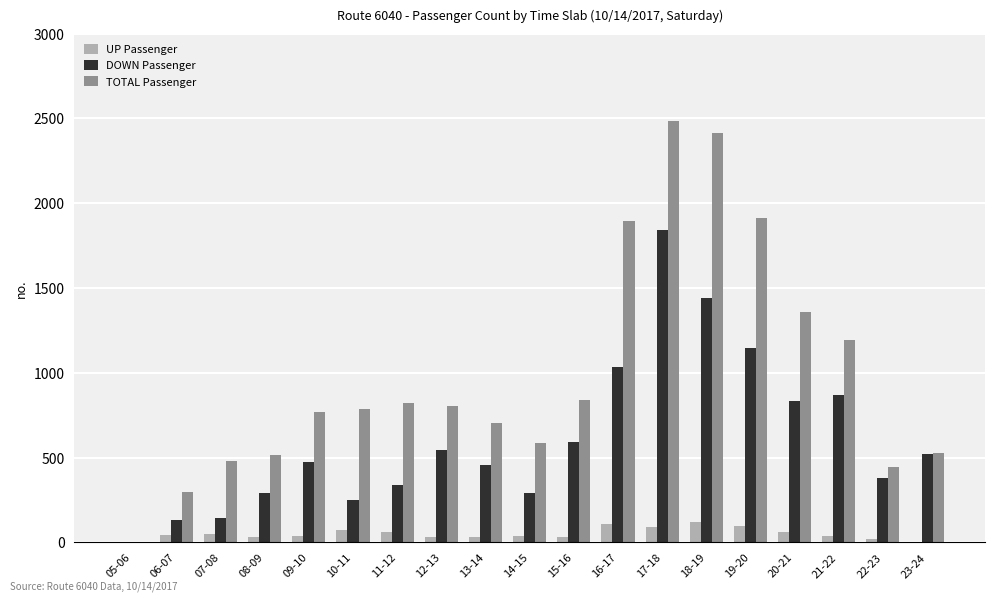

Is the value of DOWN Passenger at 10-11 greater than the value of UP Passenger at 13-14?

Yes